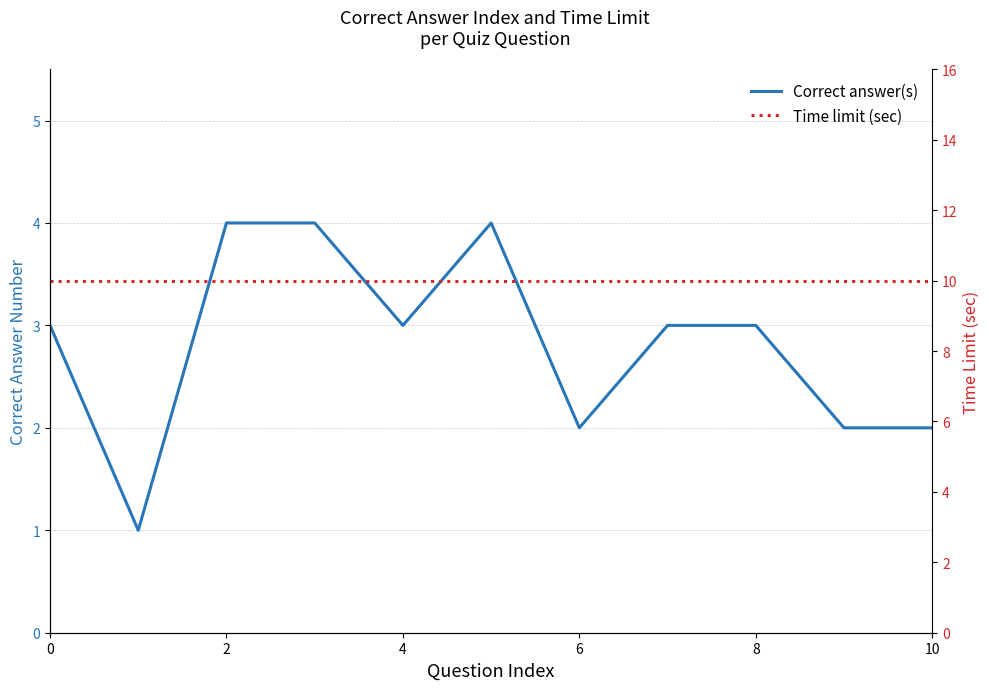

Which series has the widest spread of values?

Correct answer(s)